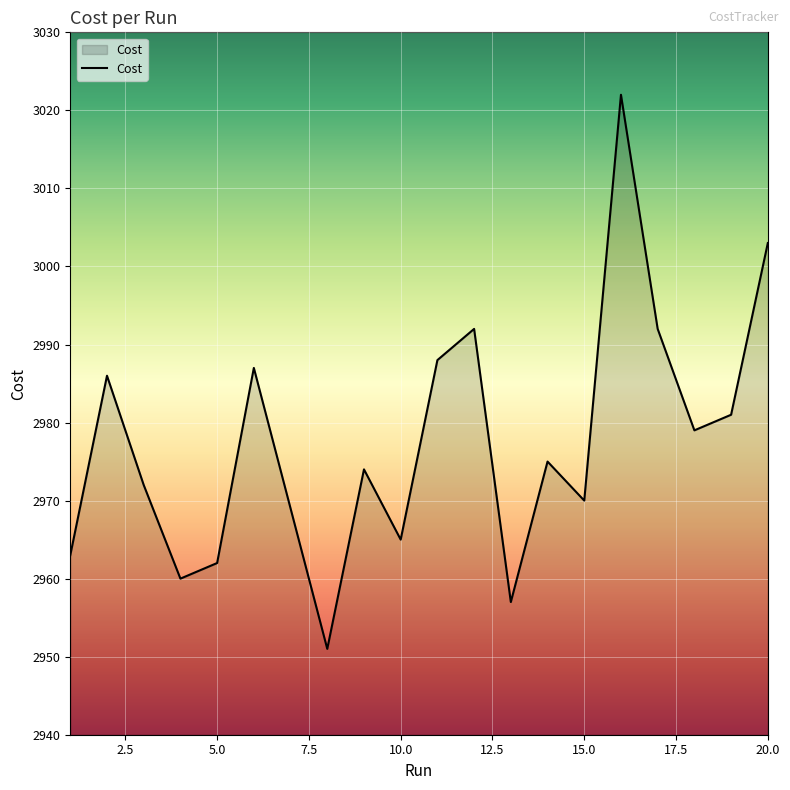

How many series are shown in this chart?

1